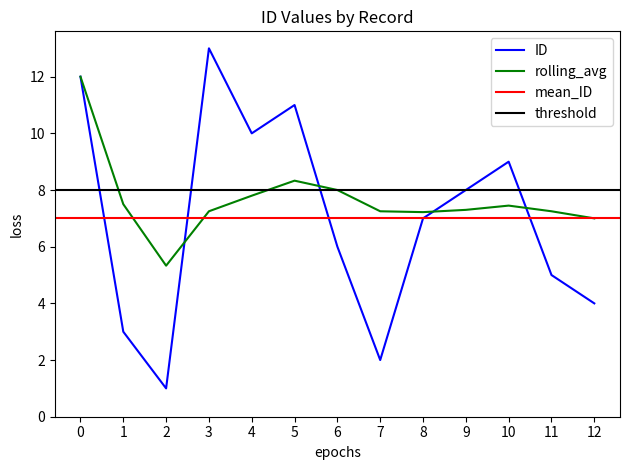

The rolling_avg series shows 13.1 at 5. True or false?

False